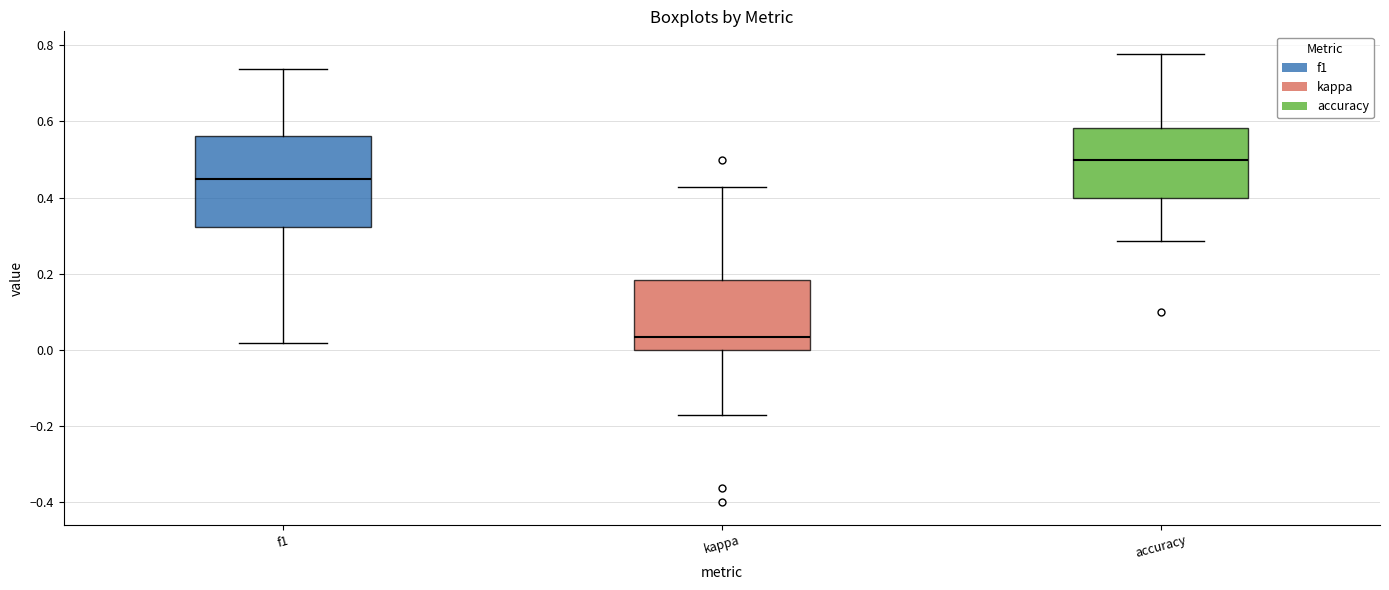

Which box's median line is the highest?

accuracy